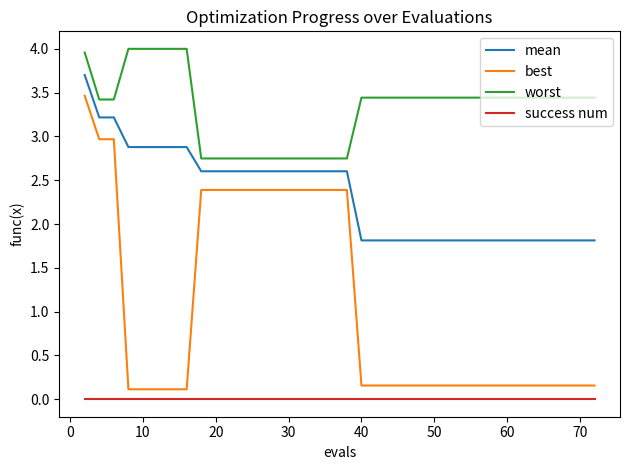

True or false: mean and success num cross at least once.

False